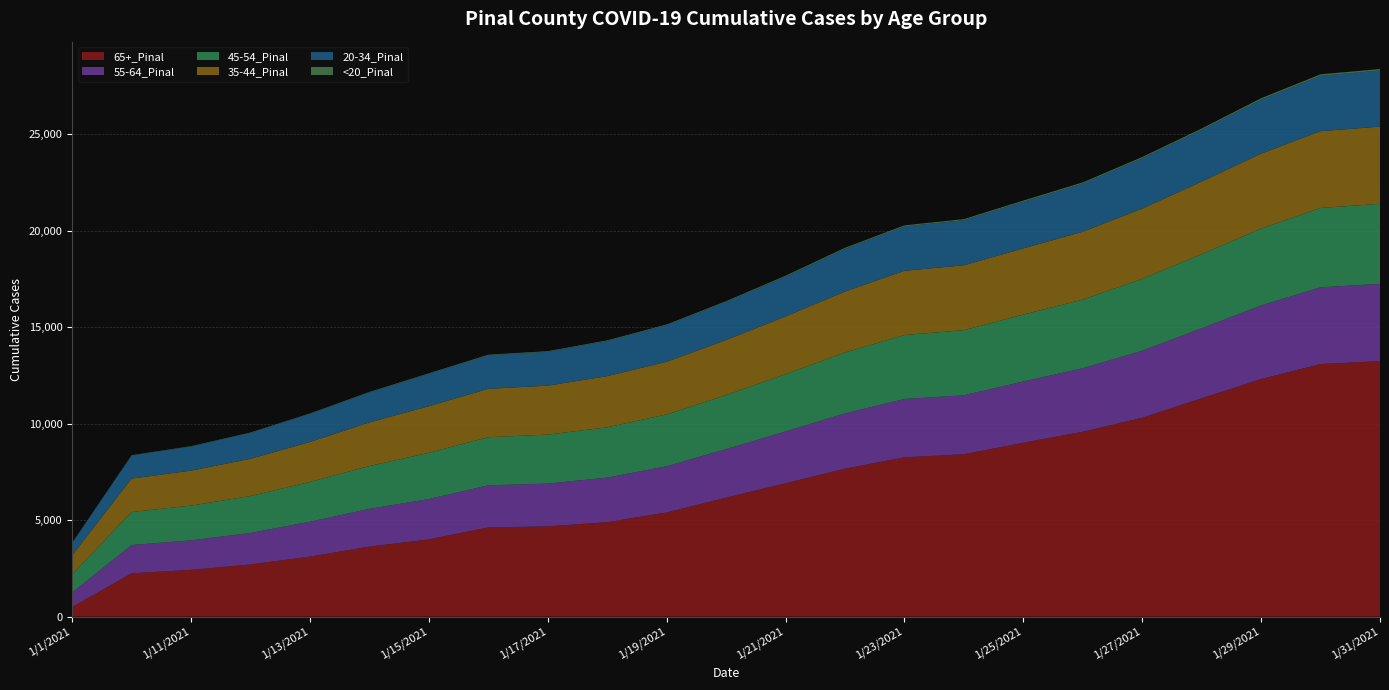

Reading right to left, list all the values displayed in this chart.

65+_Pinal: 13240	13090	12309	11314	10303	9580	9009	8415	8254	7663	6910	6164	5396	4893	4675	4621	4001	3628	3108	2702	2421	2243	498
55-64_Pinal: 4007	3976	3820	3628	3477	3290	3176	3054	3025	2869	2684	2516	2394	2310	2218	2183	2091	1955	1808	1631	1531	1466	751
45-54_Pinal: 4145	4113	3977	3841	3722	3560	3467	3374	3313	3154	2967	2796	2687	2604	2536	2493	2395	2220	2062	1916	1798	1712	932
35-44_Pinal: 4002	3979	3888	3762	3643	3517	3430	3363	3329	3161	2992	2858	2729	2654	2539	2507	2416	2259	2071	1929	1813	1729	992
20-34_Pinal: 2908	2872	2800	2688	2612	2497	2421	2339	2302	2216	2067	1972	1896	1821	1756	1737	1676	1553	1453	1340	1248	1198	647
<20_Pinal: 77	75	72	62	61	59	58	55	53	50	46	41	36	33	32	32	29	27	26	23	21	17	5